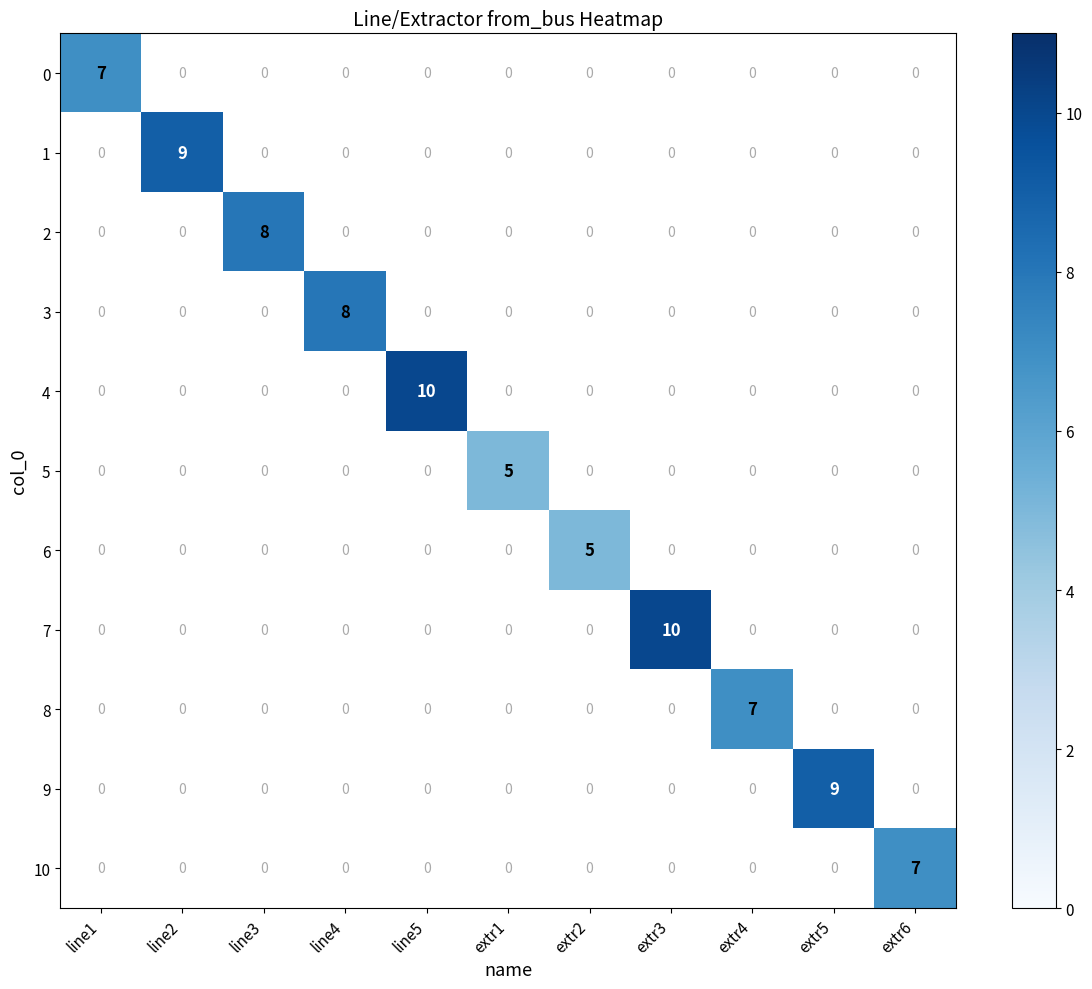

The 1 series shows 9 at line2. True or false?

True